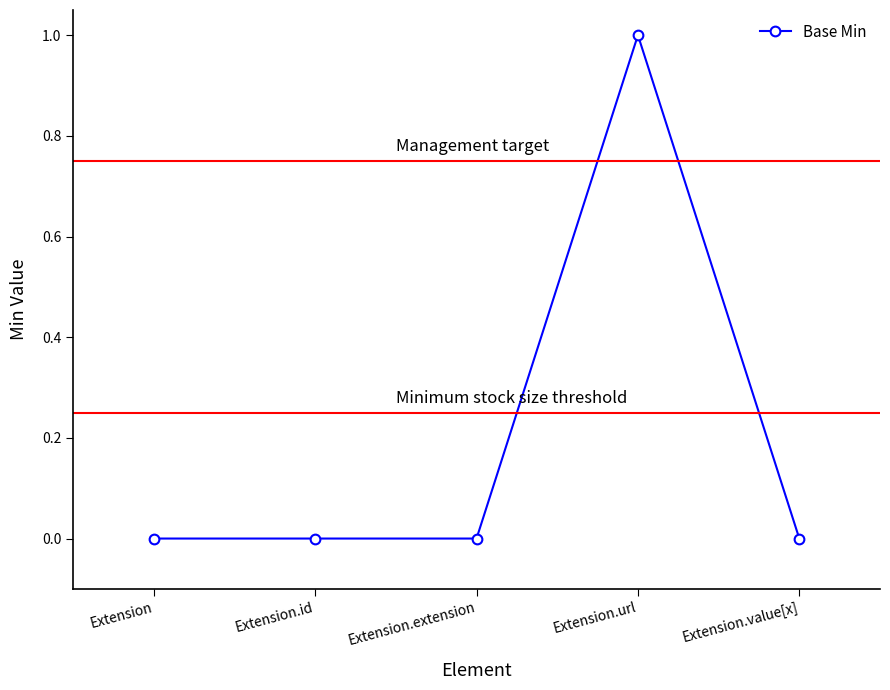

True or false: there are more than 2 points higher than both neighbors.

False